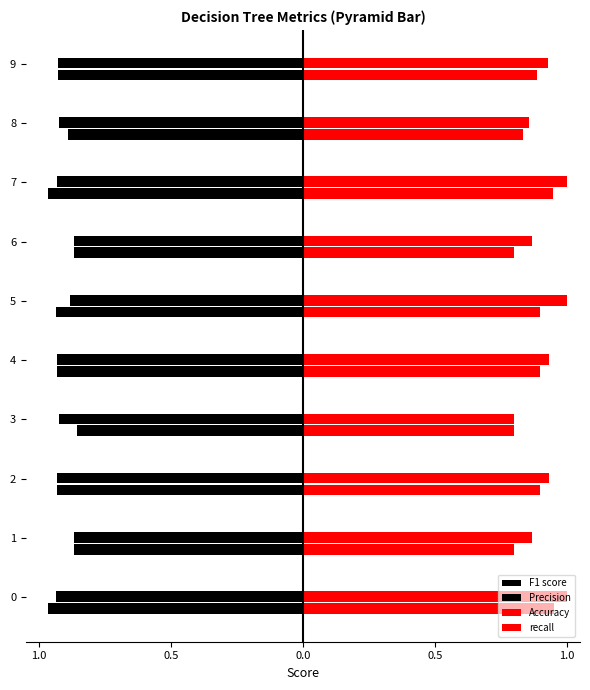

At how many categories does at least one series exceed 0?

10